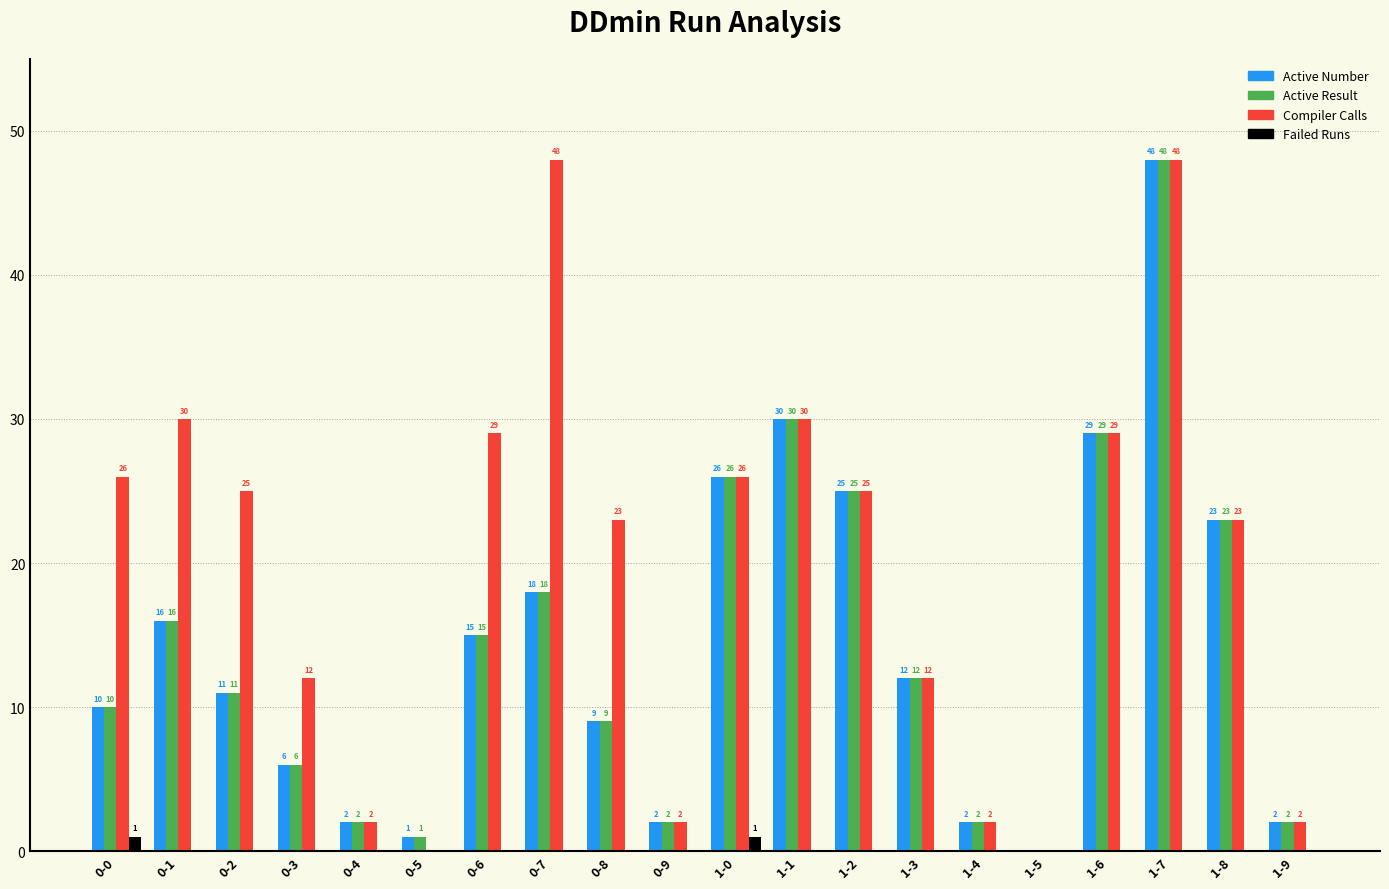

At which category is the sum across all series the highest?

1-7